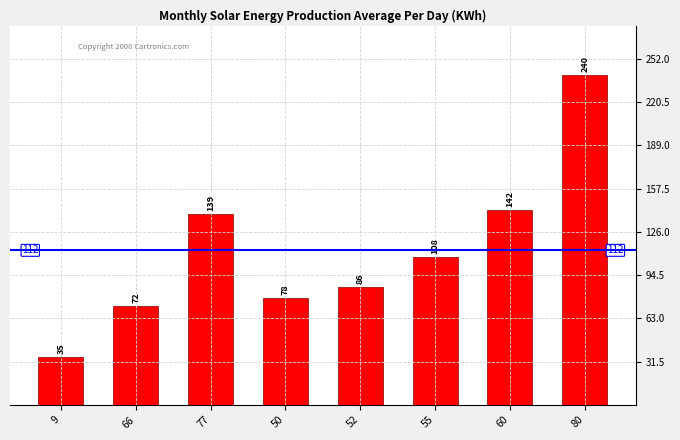

Reading left to right, transcribe all the data shown in this chart.

9=35	66=72	77=139	50=78	52=86	55=108	60=142	80=240